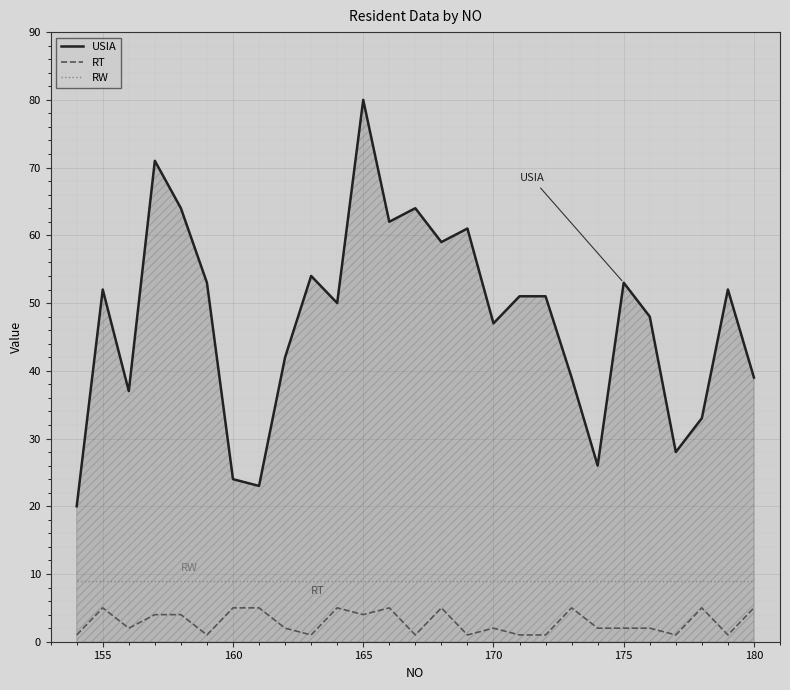

Does the chart display data point markers on the line(s)?

No